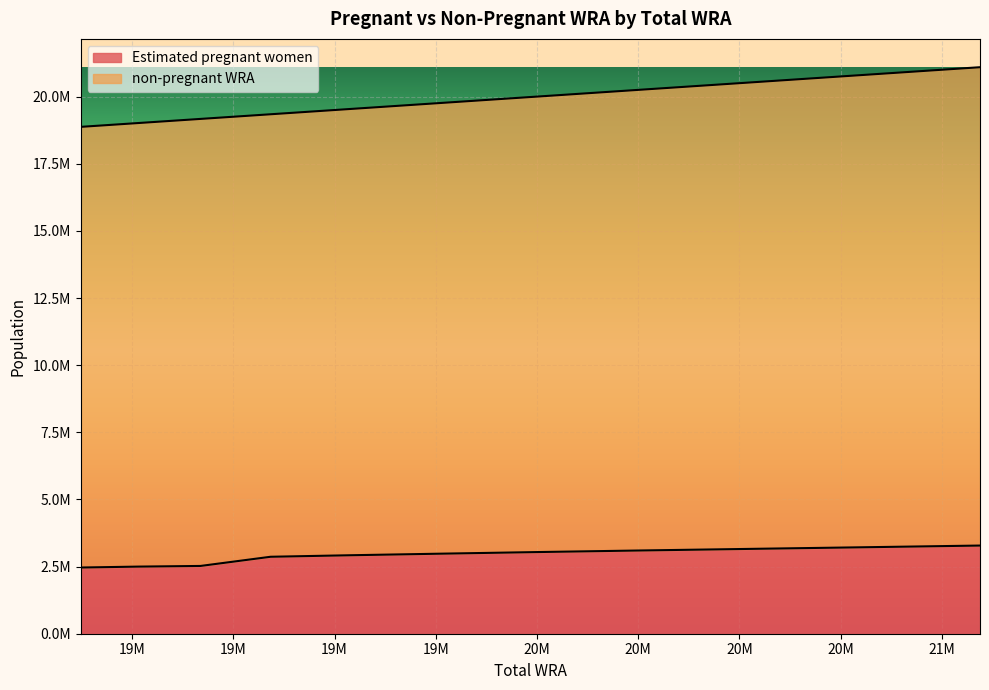

How many data points are less than 2978383?

5